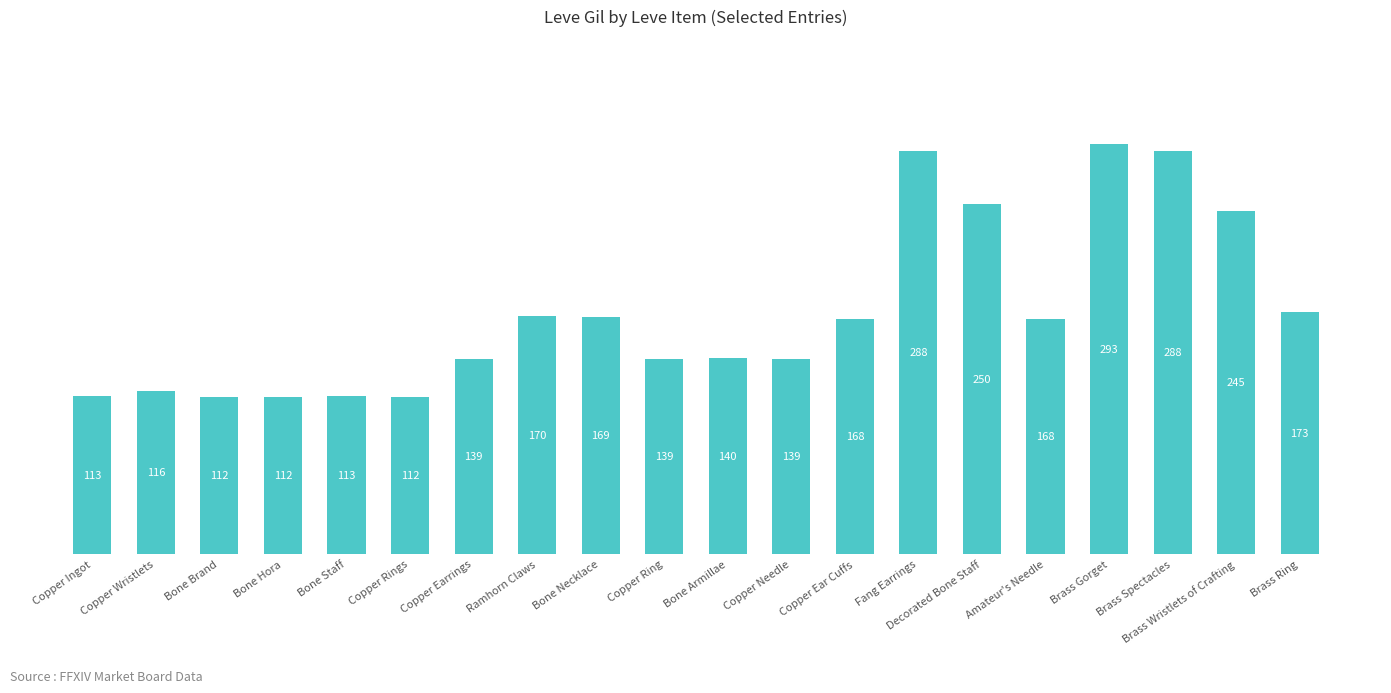

Read the value at Fang Earrings.

288